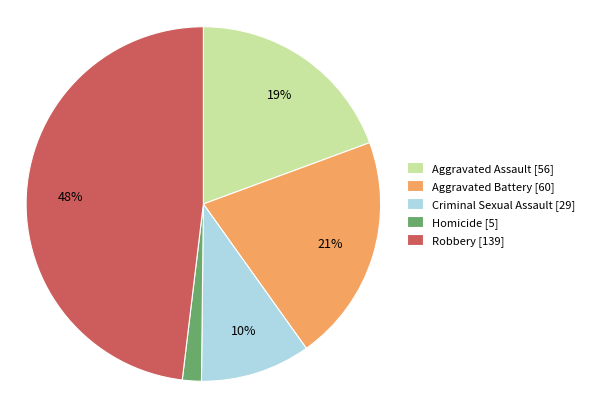

Rank the categories by value from highest to lowest.

Robbery, Aggravated Battery, Aggravated Assault, Criminal Sexual Assault, Homicide